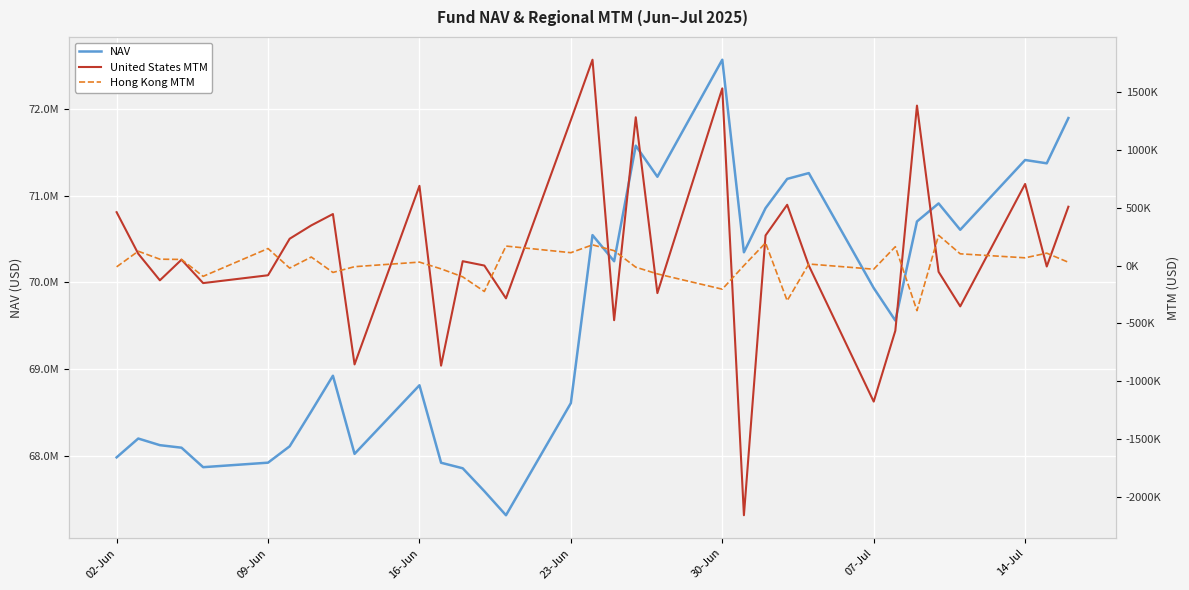

What is the sum of all Hong Kong MTM values?

445042.9